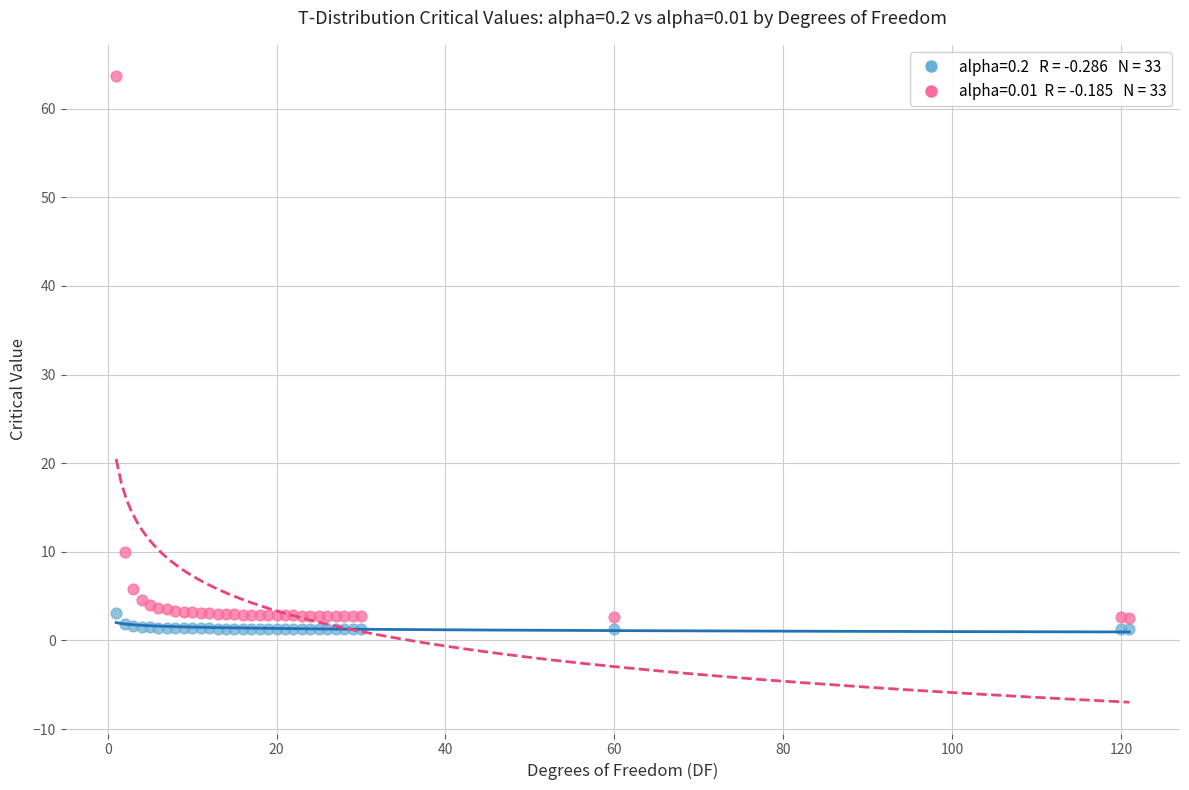

Across all series, what Y value is closest to 32?

9.9